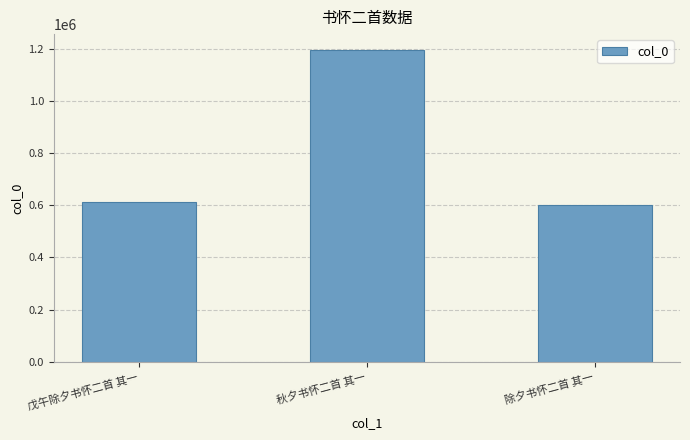

What is the change in value from 戊午除夕书怀二首 其一 to 秋夕书怀二首 其一?

+584485